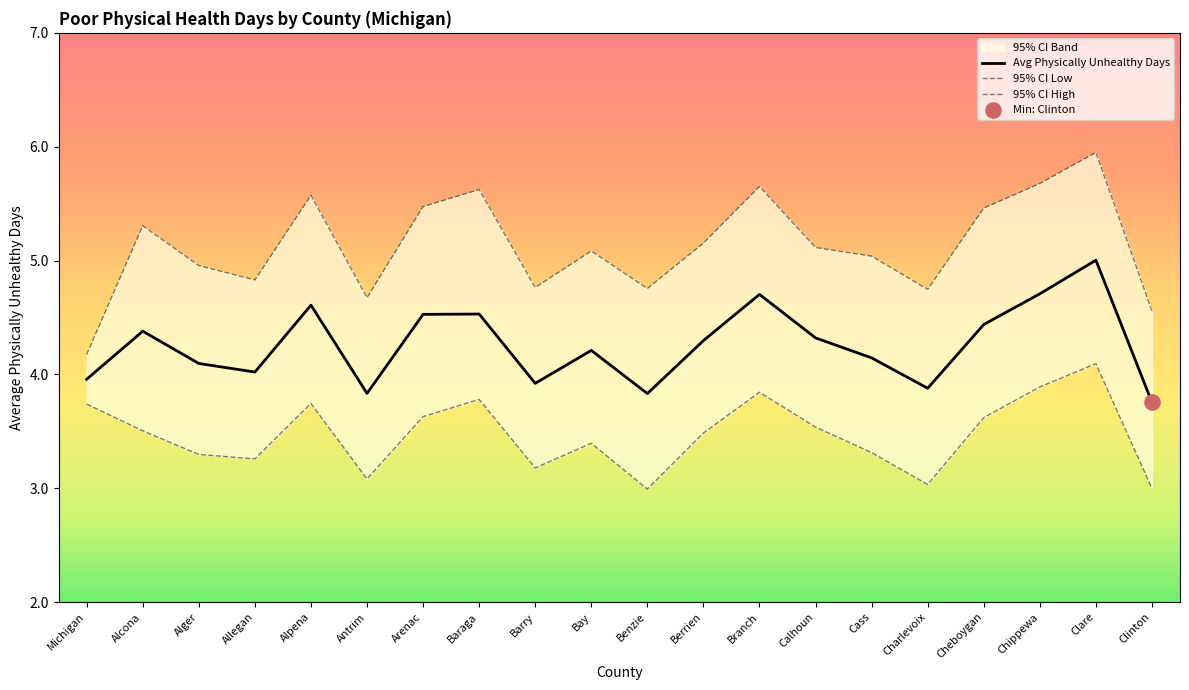

Which series has the largest total across all categories?

95% CI High